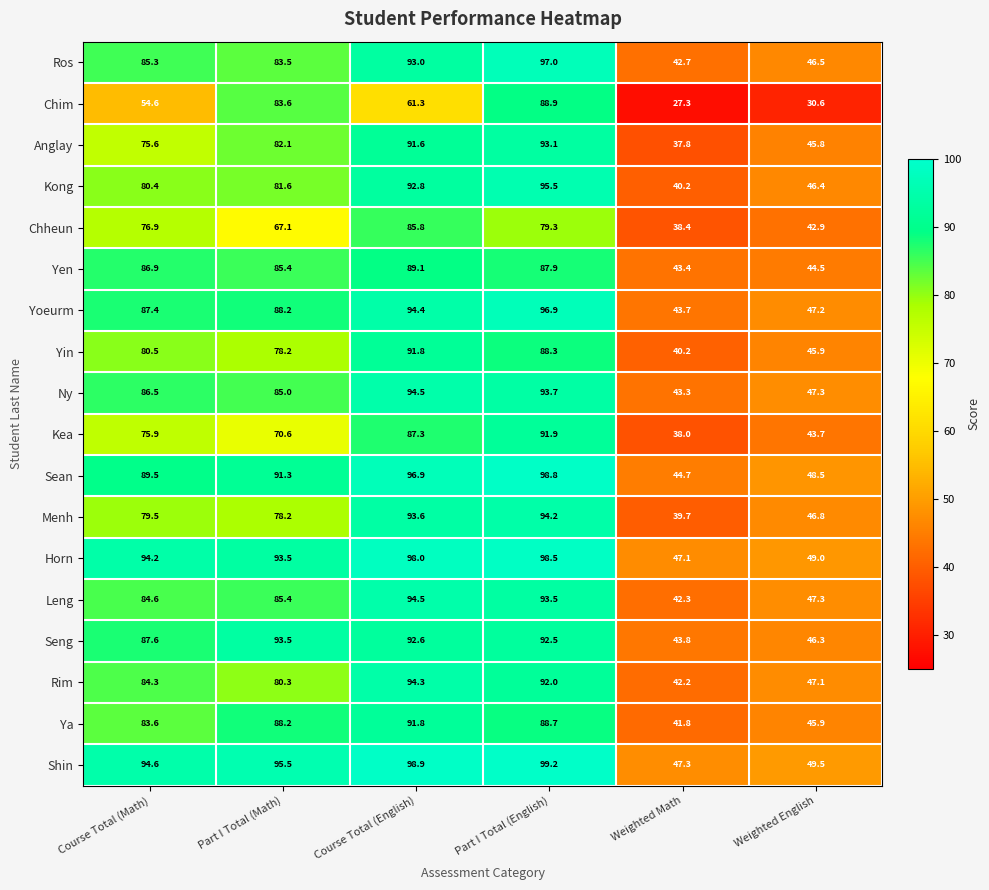

At Part I Total (English), list the series in order from smallest to largest.

Chheun, Yen, Yin, Ya, Chim, Kea, Rim, Seng, Anglay, Leng, Ny, Menh, Kong, Yoeurm, Ros, Horn, Sean, Shin